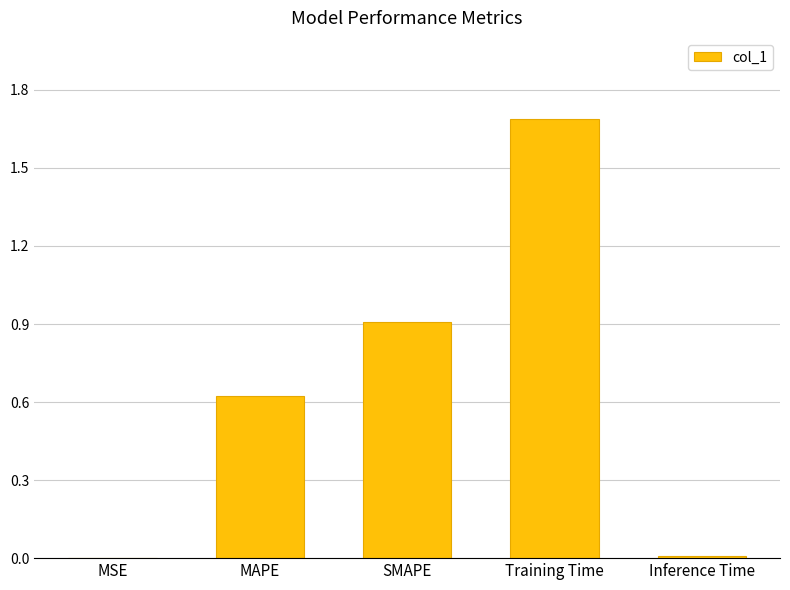

What is the sum of the values at Training Time and SMAPE?

2.6